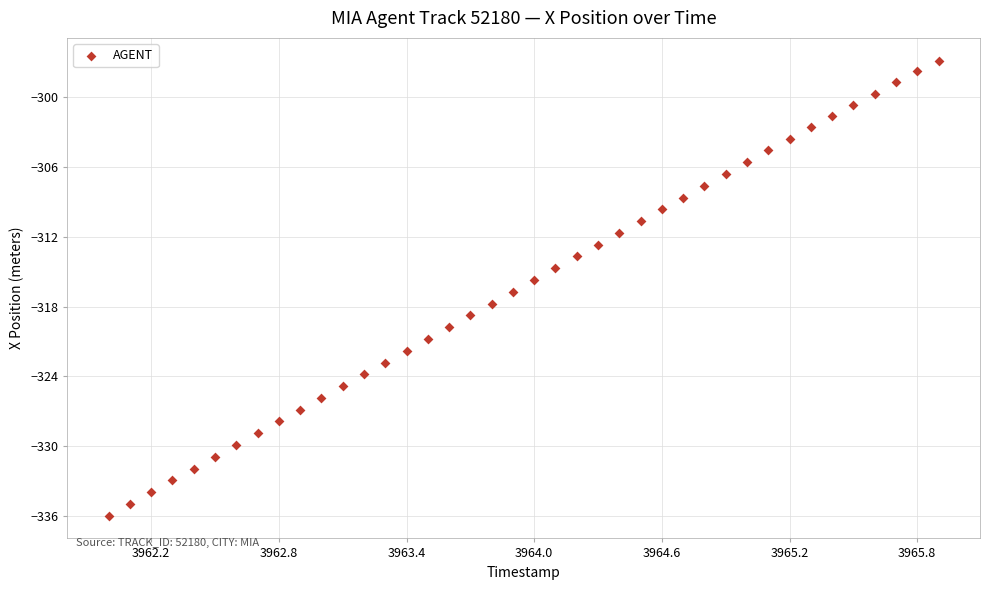

What is the range of X values (max minus min)?

3.9